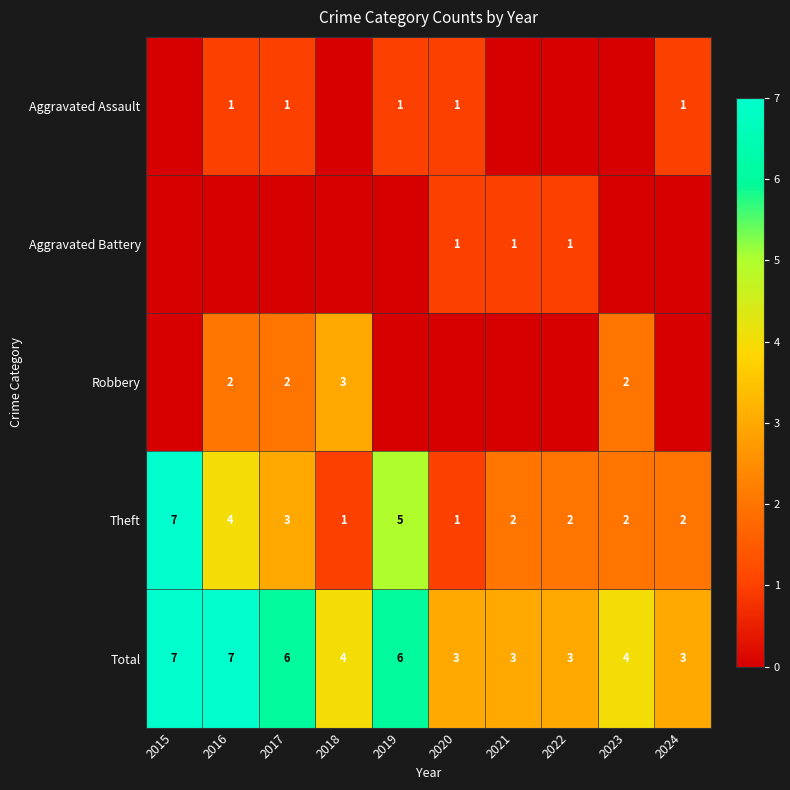

Count the Theft values in the range 2 to 4.

6